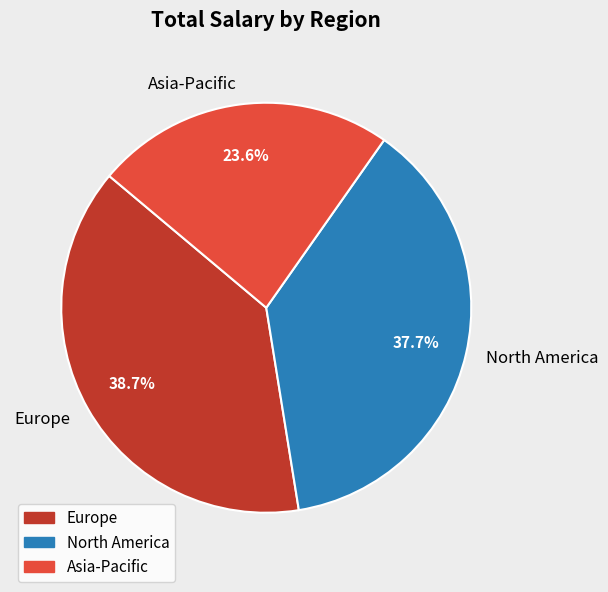

Is North America the majority of the pie?

No